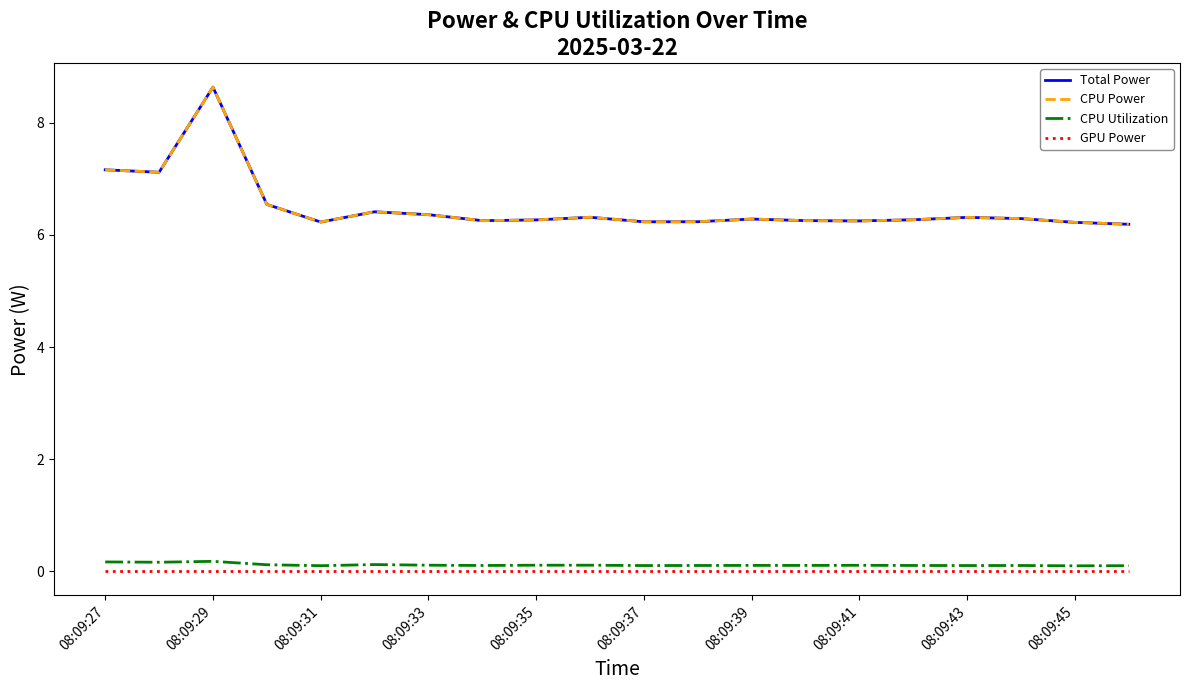

Which series has the largest total across all categories?

Total Power